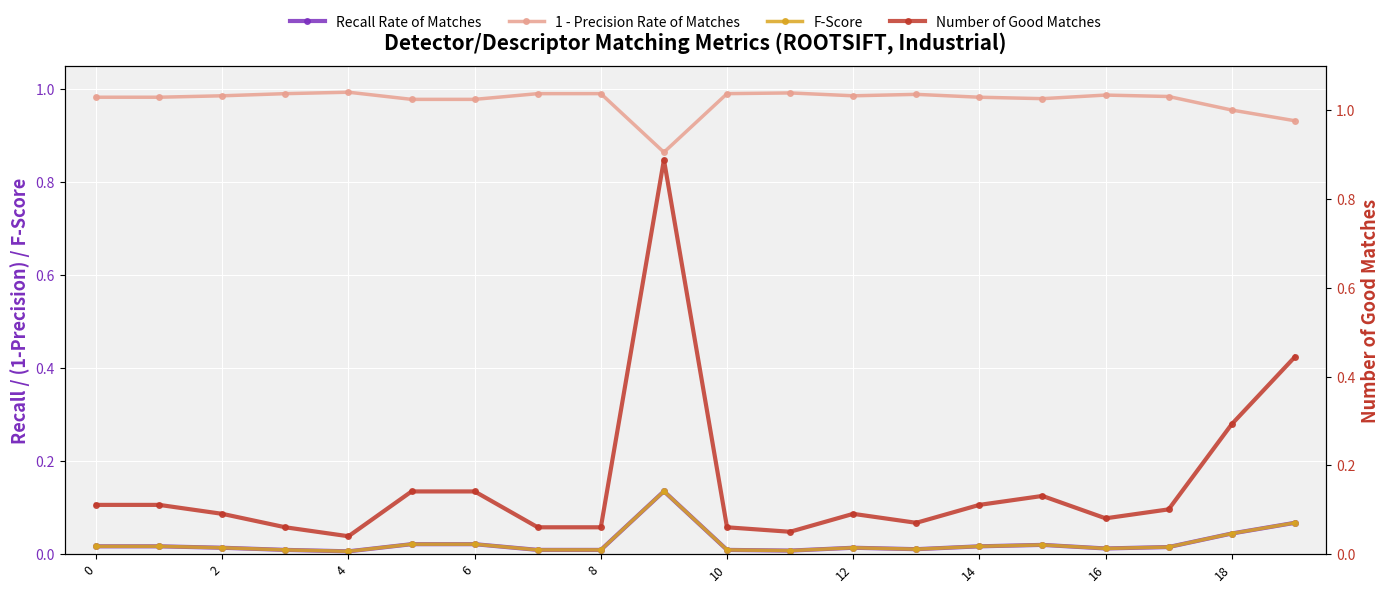

True or false: 1 - Precision Rate of Matches has a value of 0.5 at 10.

False